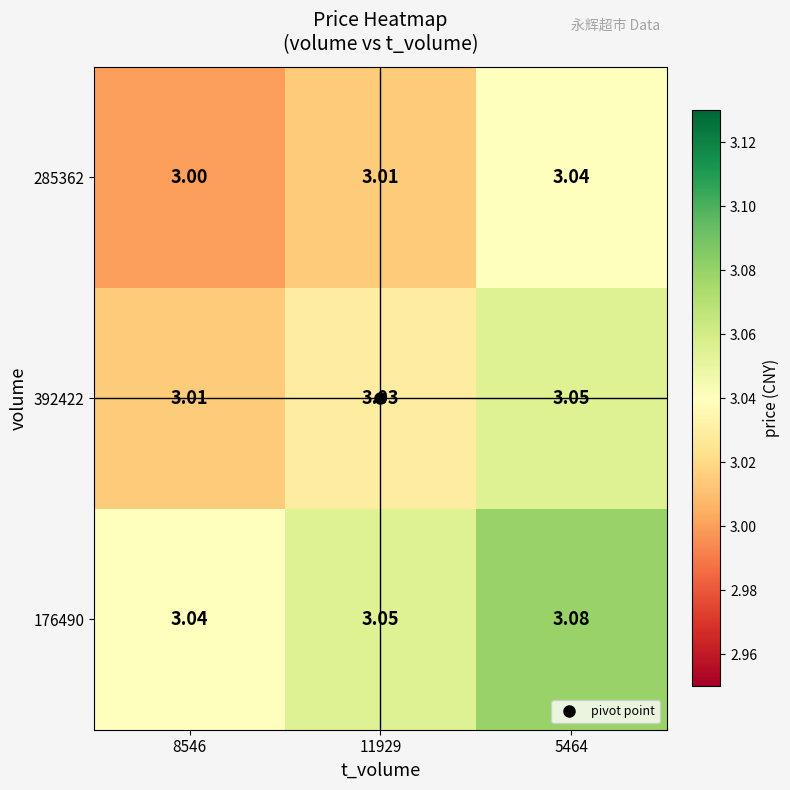

Is the value of 176490 at 11929 greater than the value of 285362 at 8546?

Yes